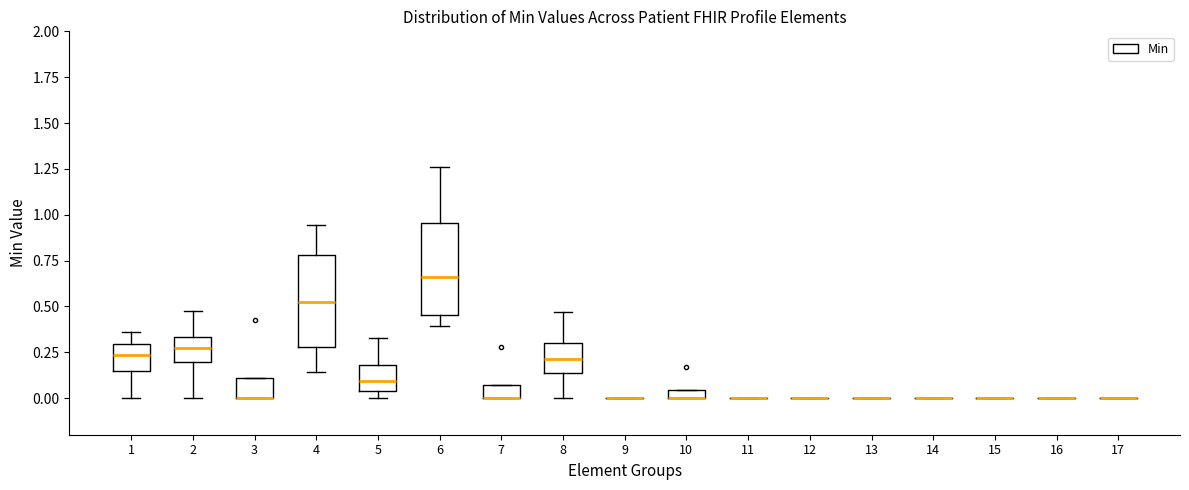

Where does the lower whisker of the box at x = 2 end on the y-axis? The values are not printed on the chart, so give them approximately, as read against the axis.

0.00